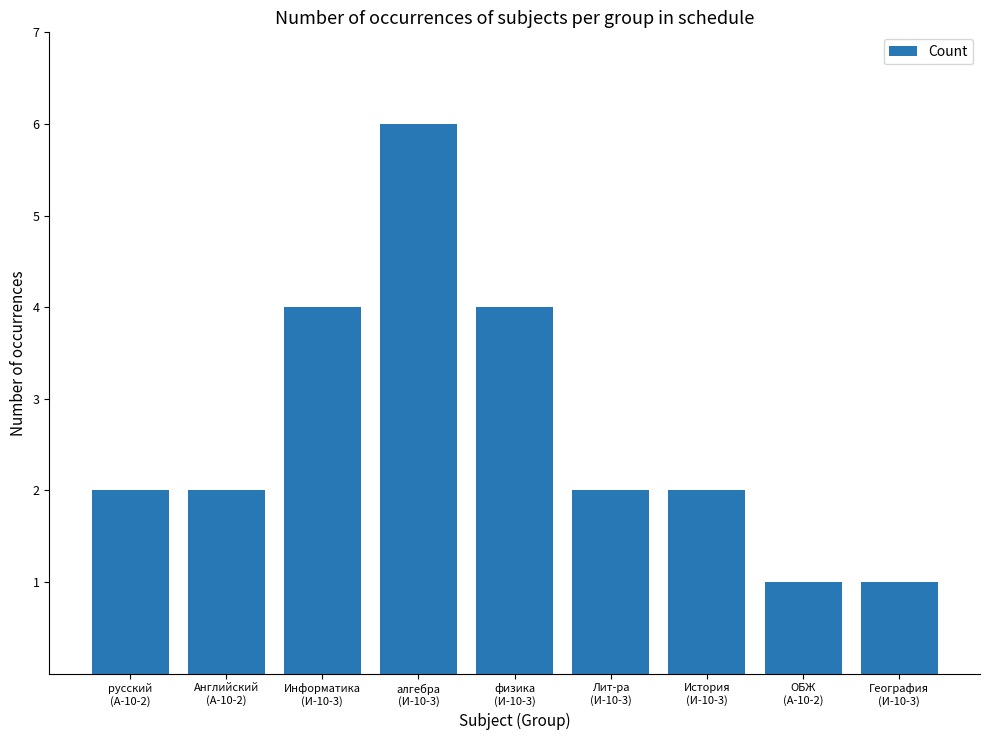

What is the value of the 7th bar from the left?

2